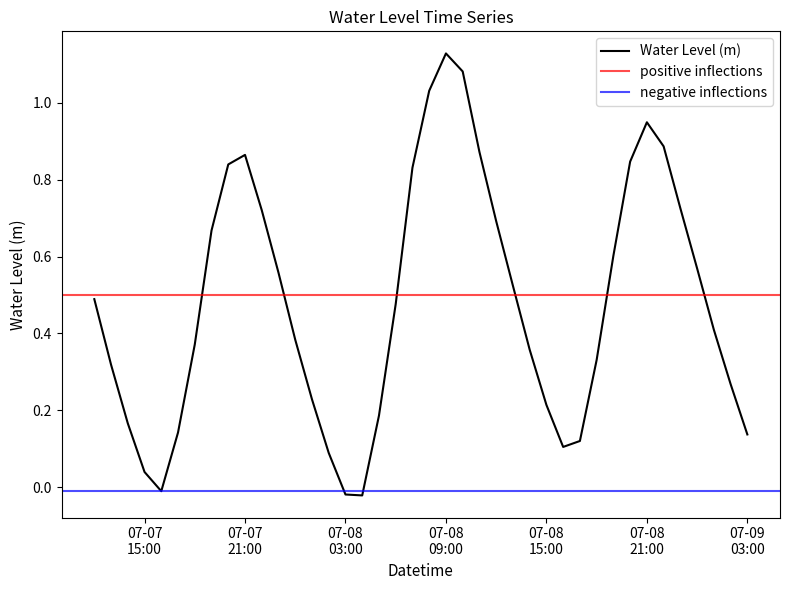

Does the chart have visible grid lines?

No